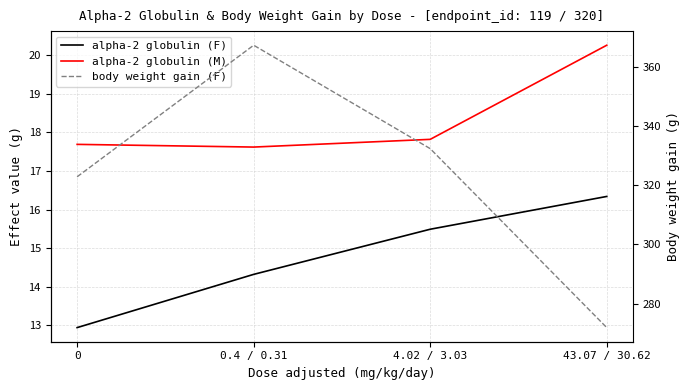

At which category is the sum across all series the highest?

0.4 / 0.31